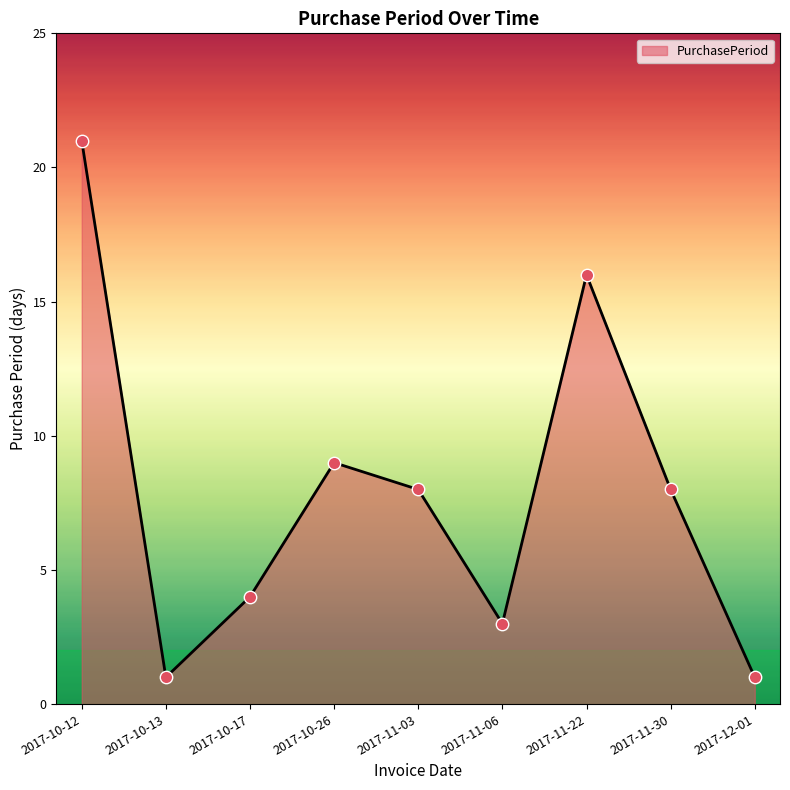

What is the change in value from 2017-10-26 to 2017-11-03?

-1